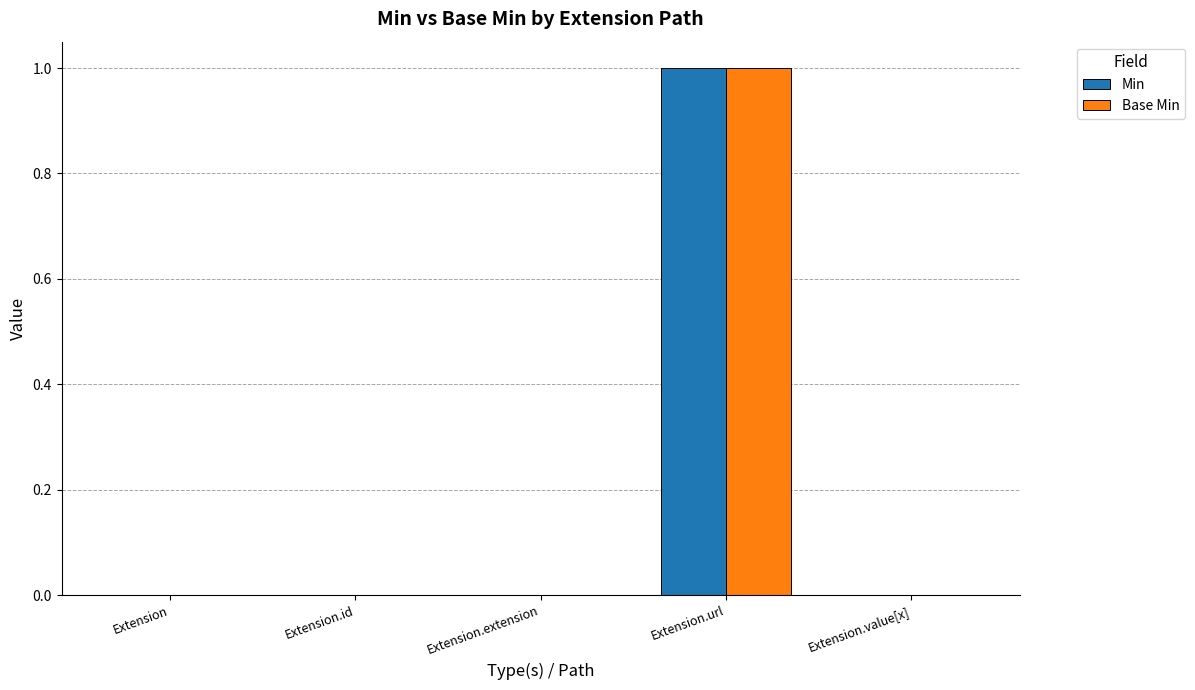

At which label does Min reach its peak?

Extension.url